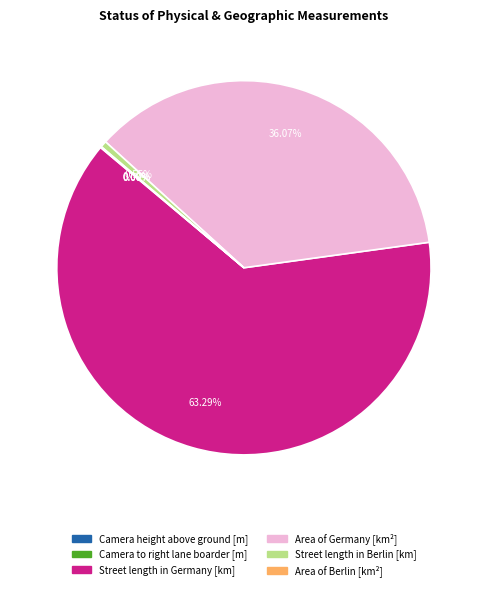

What is the largest slice in the pie chart?

Street length in Germany [km]